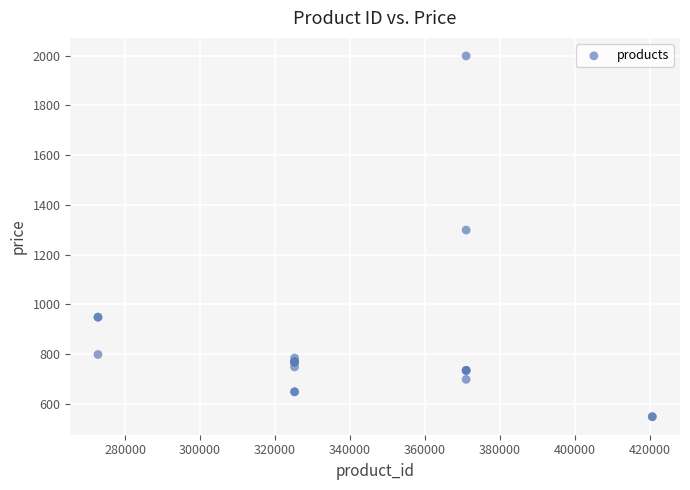

What Y value in the scatter plot is closest to 1274?

1299